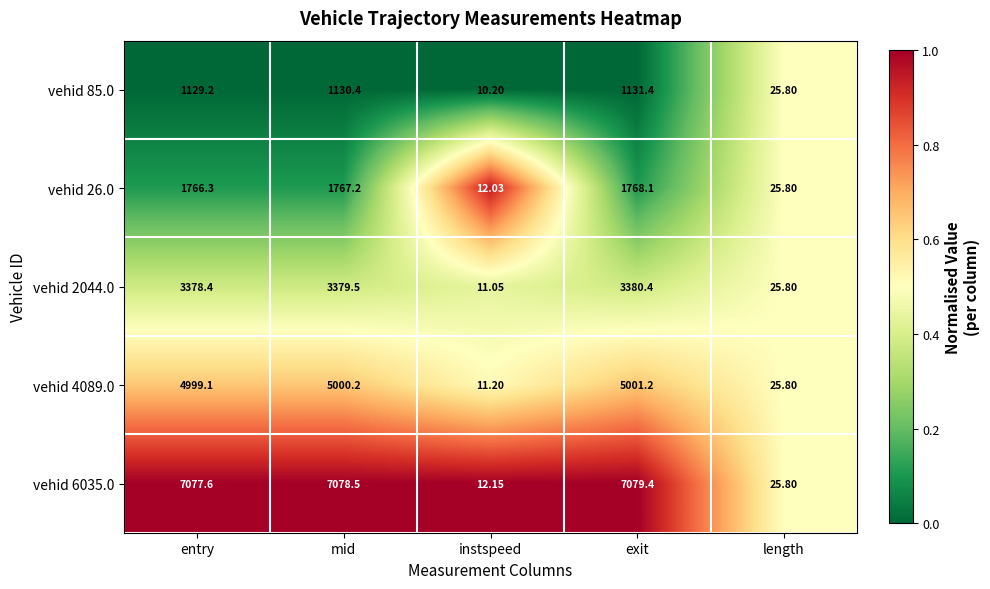

Which category has the lowest value across all series?

instspeed